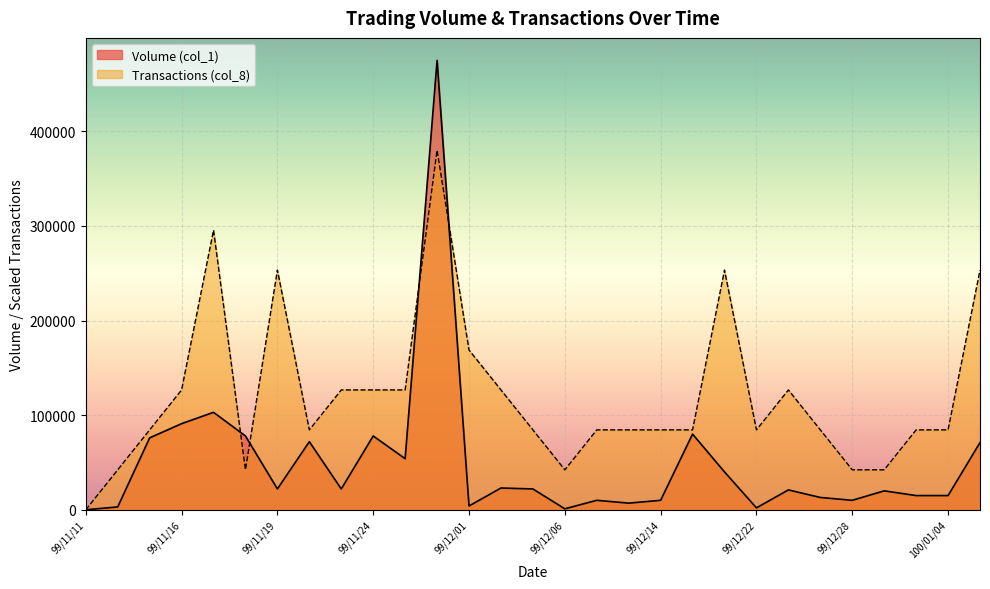

How many positive values does the Transactions (col_8) series have?

28